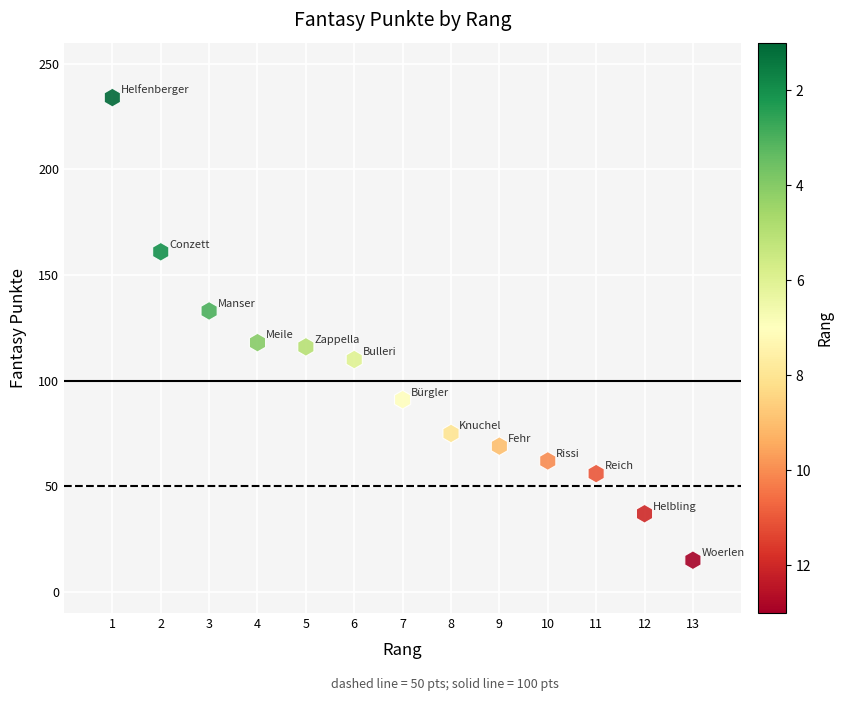

What is the range of Y values (max minus min)?

219